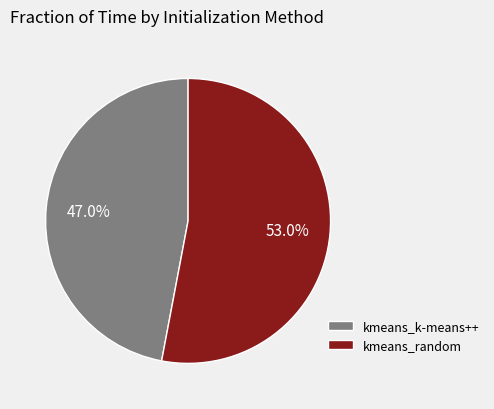

Which category has the biggest portion of the pie?

kmeans_random